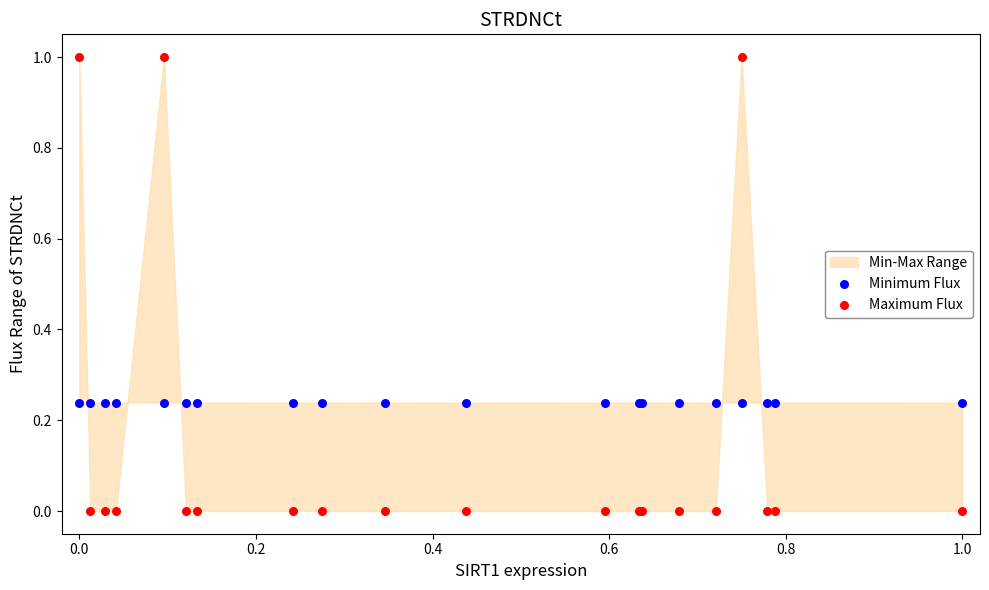

What is the X range (max minus min) for the scatter plot?

1.0